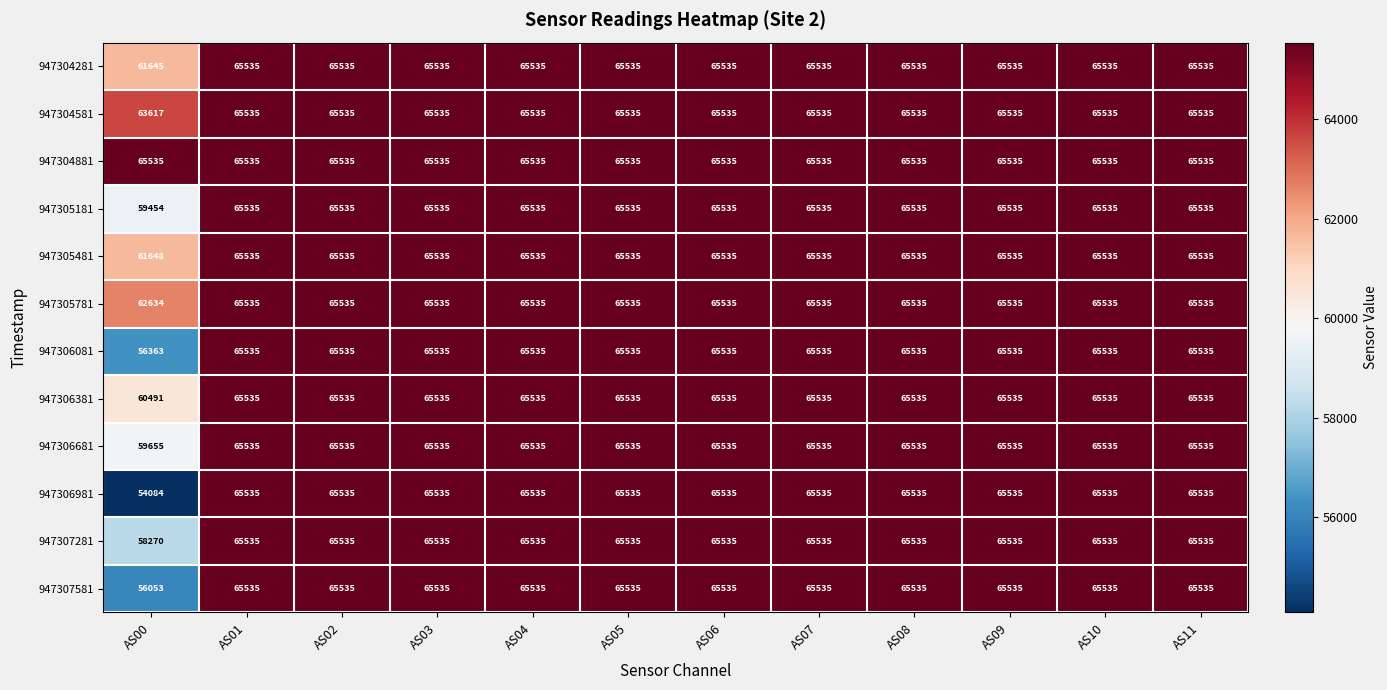

What is the minimum value shown in the chart?

54084